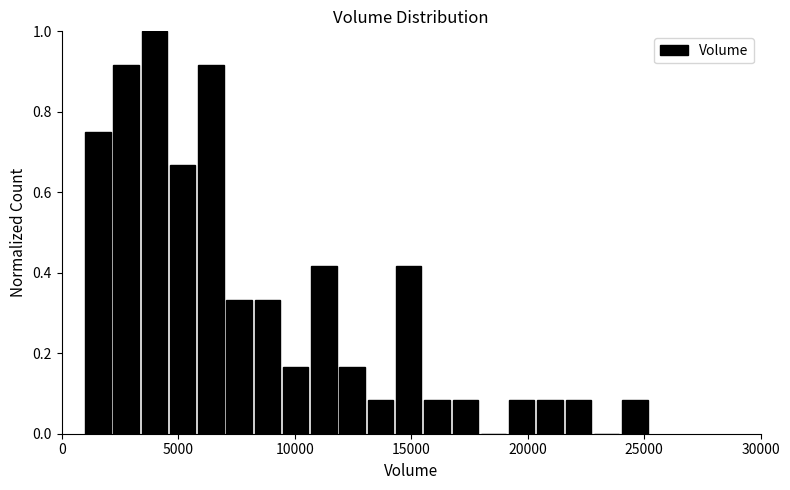

Read against the x-axis, roughly where is the centre of the tallest bar?

4000